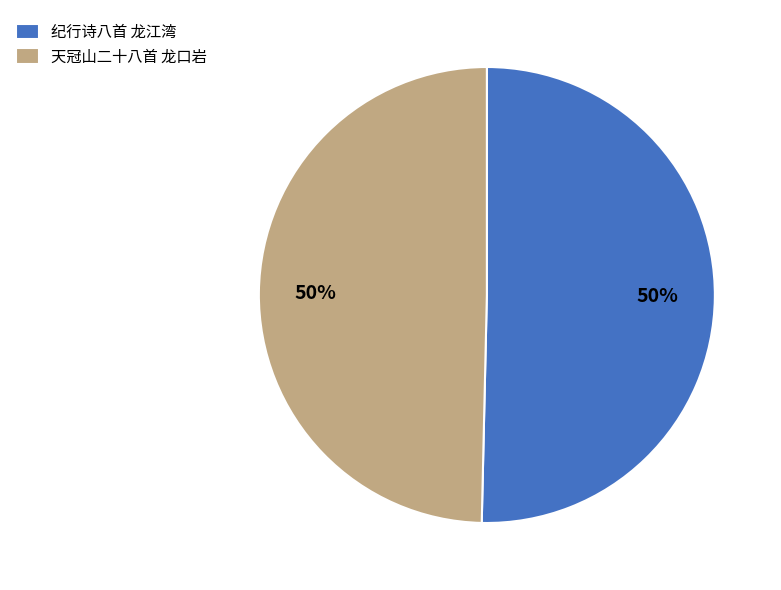

To the nearest percent, what is the combined percentage of 纪行诗八首 龙江湾 and 天冠山二十八首 龙口岩?

100%